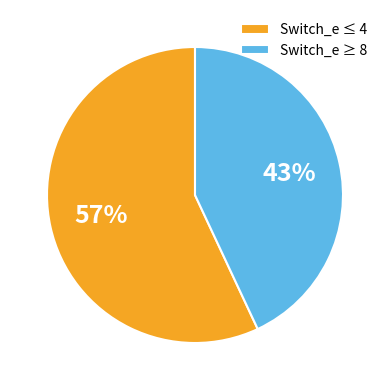

Count the number of slices in the pie.

2